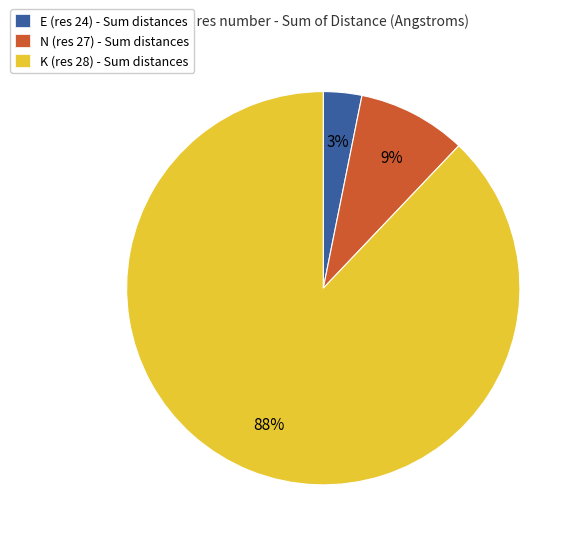

To the nearest percent, what is the average slice percentage?

33%